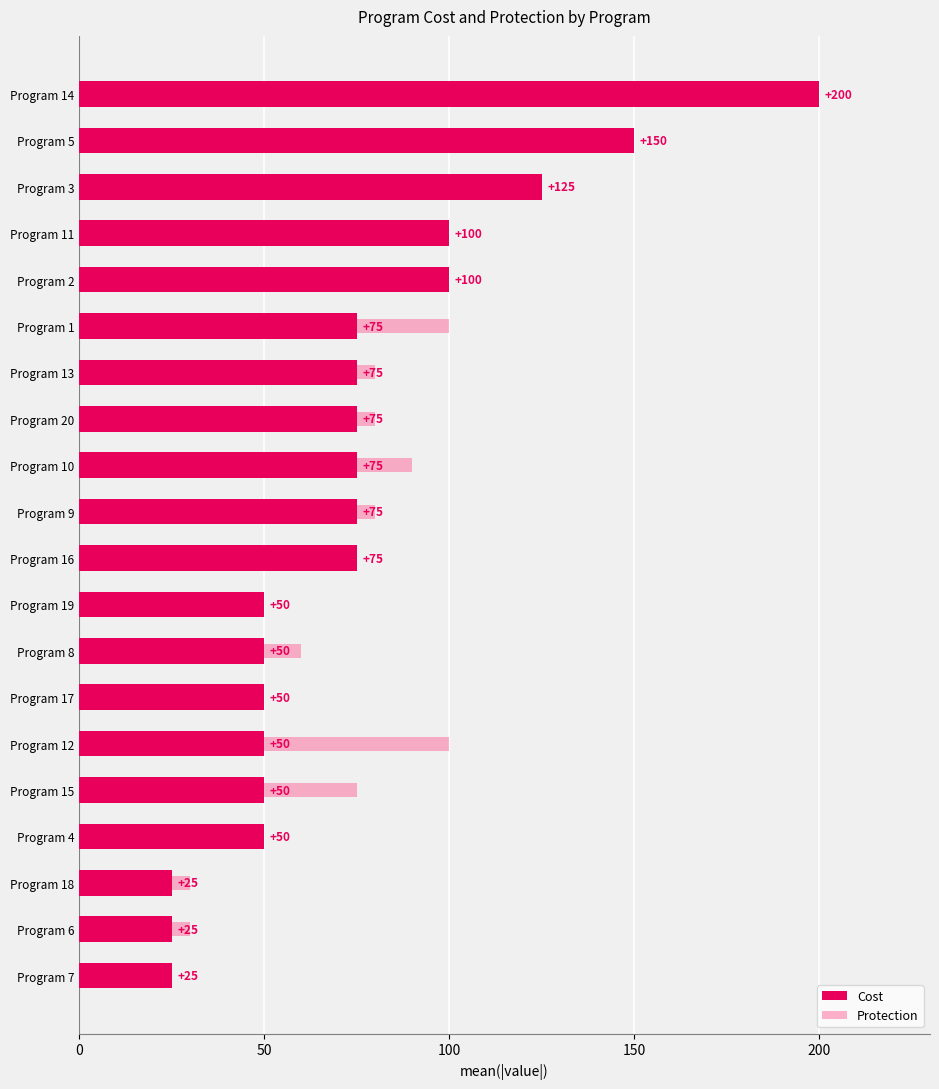

What position from the left is Program 5?

19